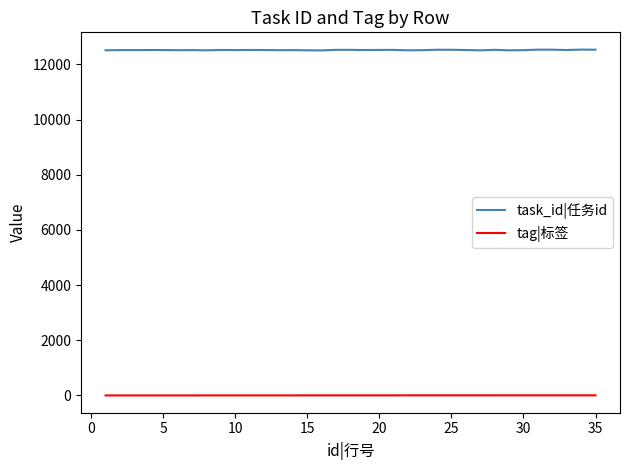

List the series in order of their peak value, highest first.

task_id|任务id, tag|标签